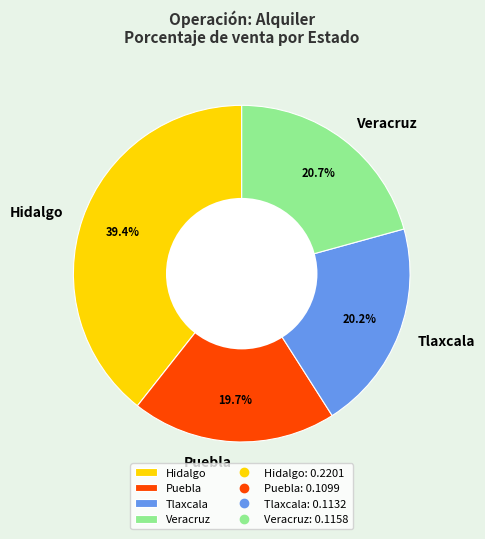

To the nearest percent, what portion does Veracruz represent?

21%